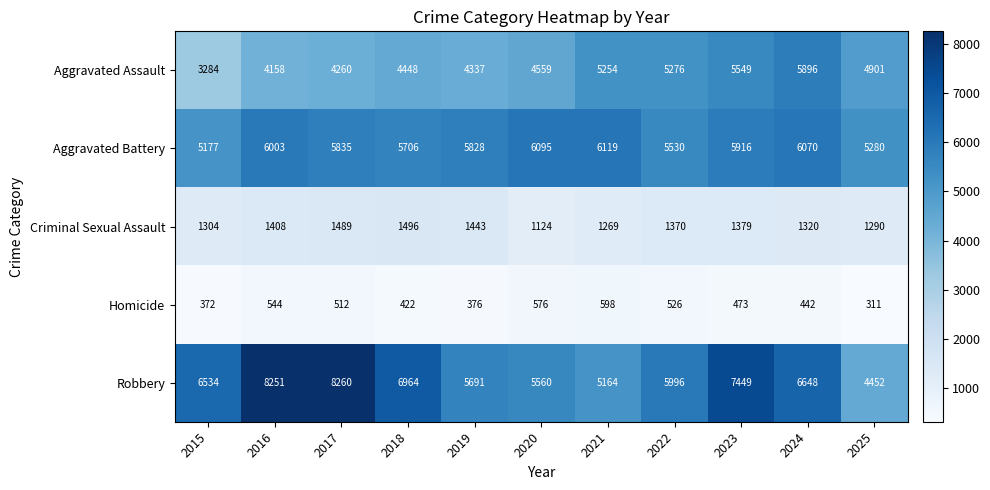

Rank the categories by Robbery value from lowest to highest.

2025, 2021, 2020, 2019, 2022, 2015, 2024, 2018, 2023, 2016, 2017